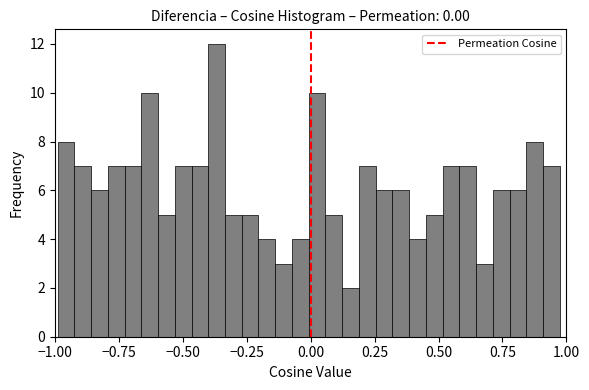

Around what value on the x-axis is the tallest bar? Give the approximate position of its centre, as read against the axis.

-0.35